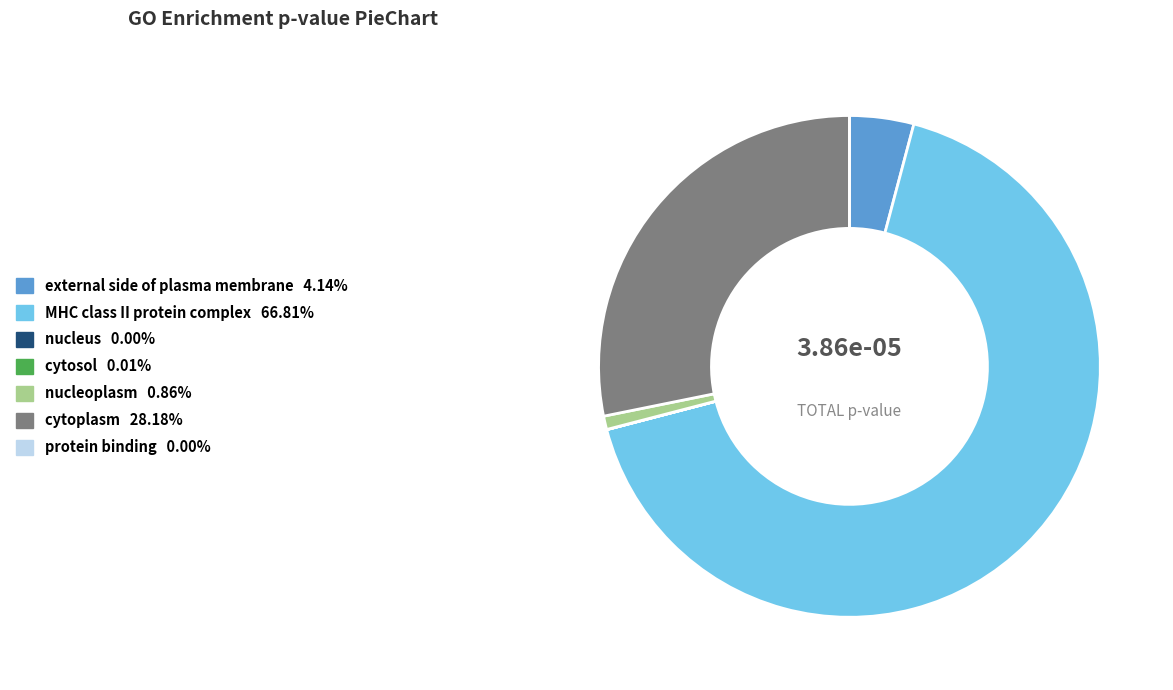

Is there any slice that represents more than half of the pie?

Yes